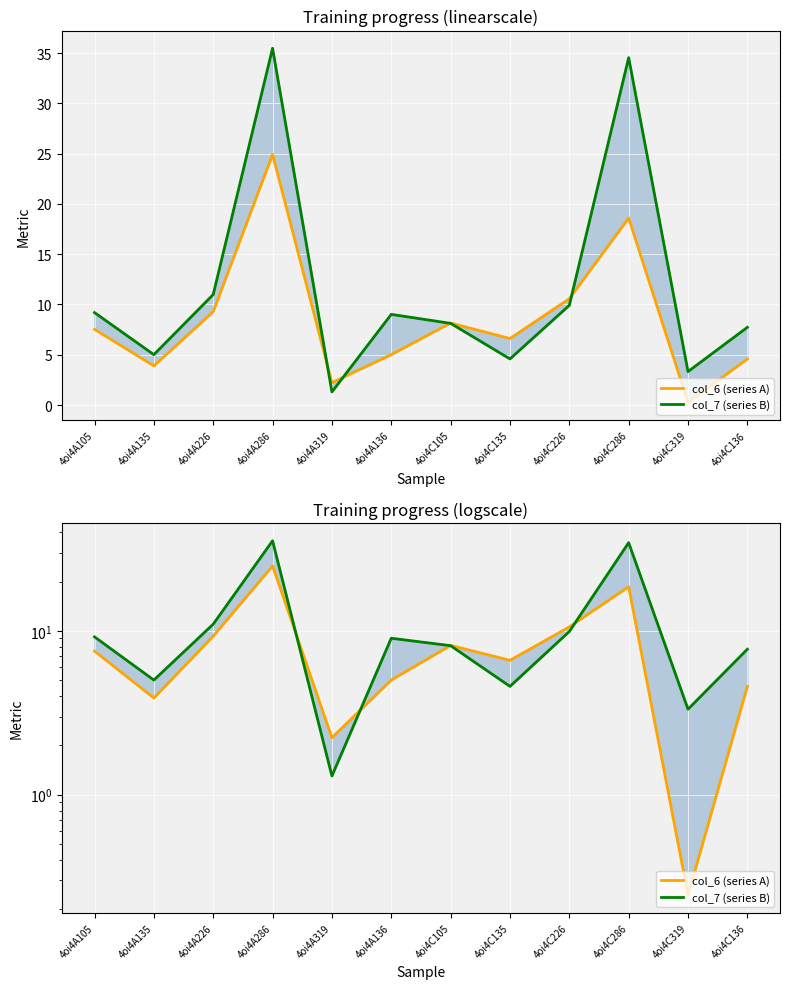

How many times do col_6 (series A) and col_7 (series B) cross each other?

4